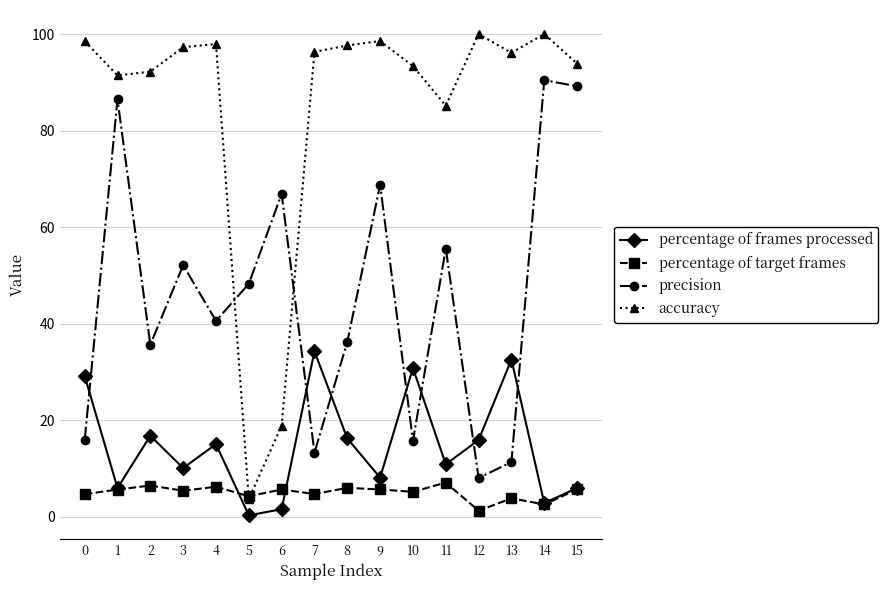

What is the value of the precision point at the 9th from the left?

36.3